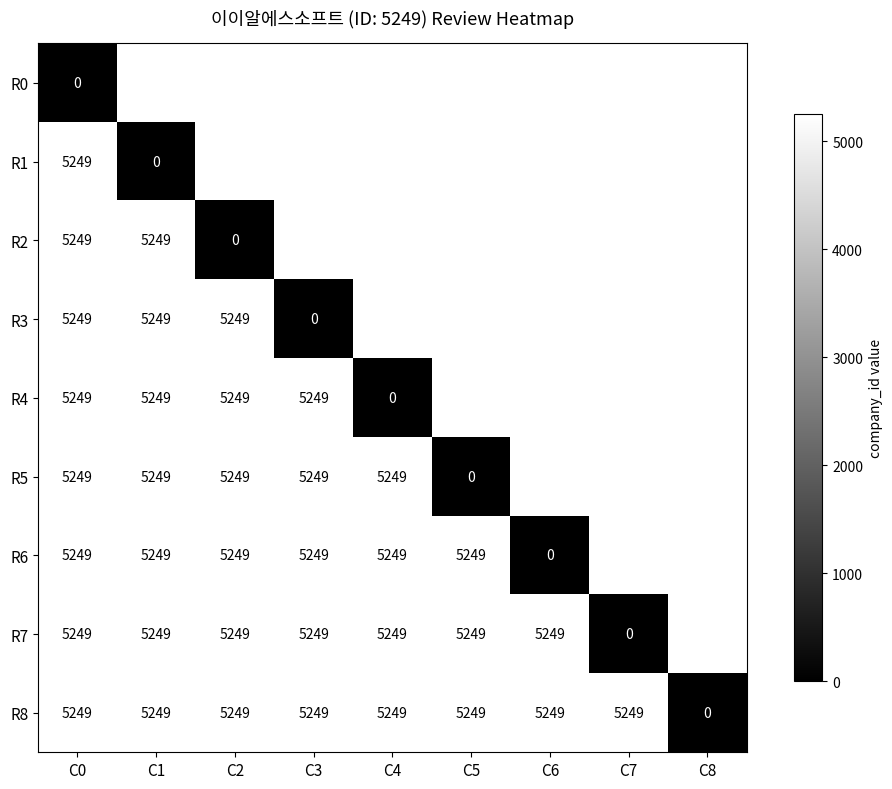

Is it true that R7 equals 5249 at C4?

True